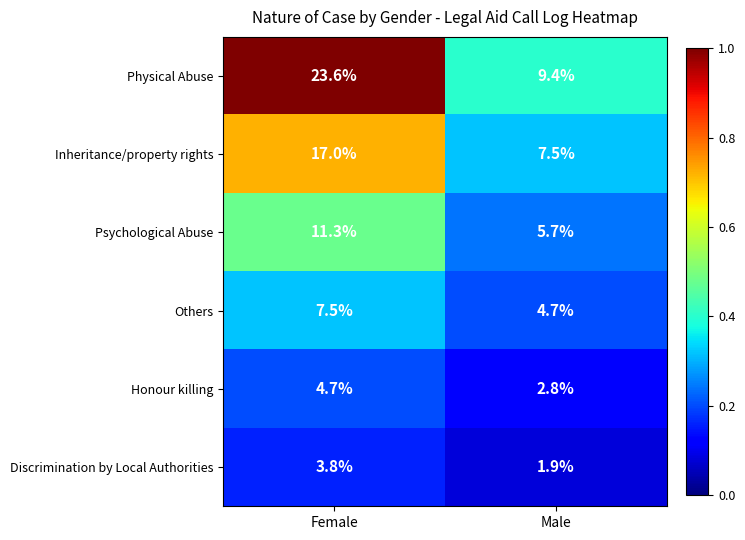

What is the minimum value shown in the chart?

1.9